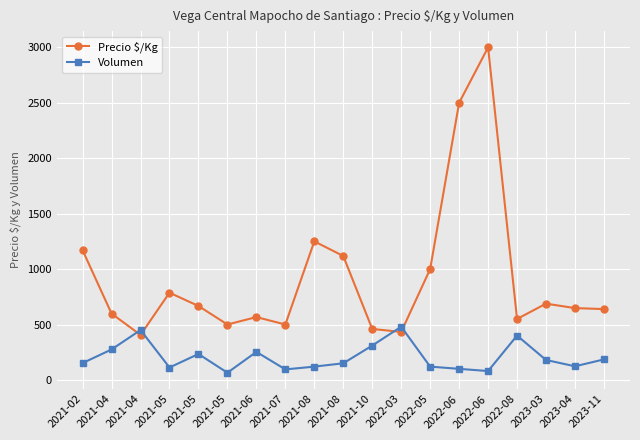

What value does the Volumen series have at 2021-02, to the nearest 5?

150